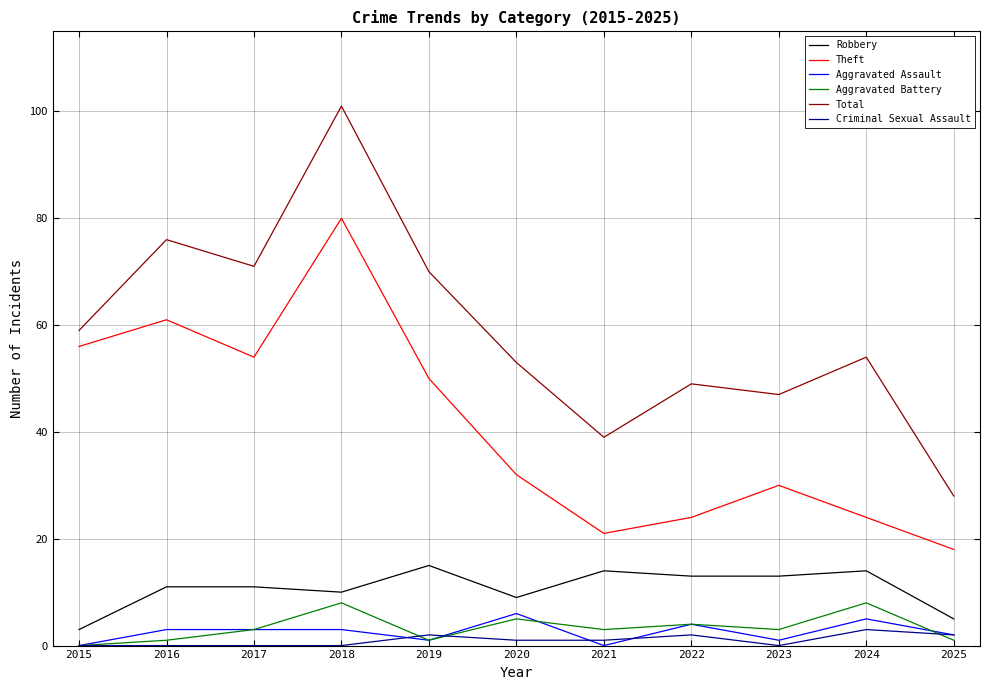

At how many categories does at least one series exceed 66?

4